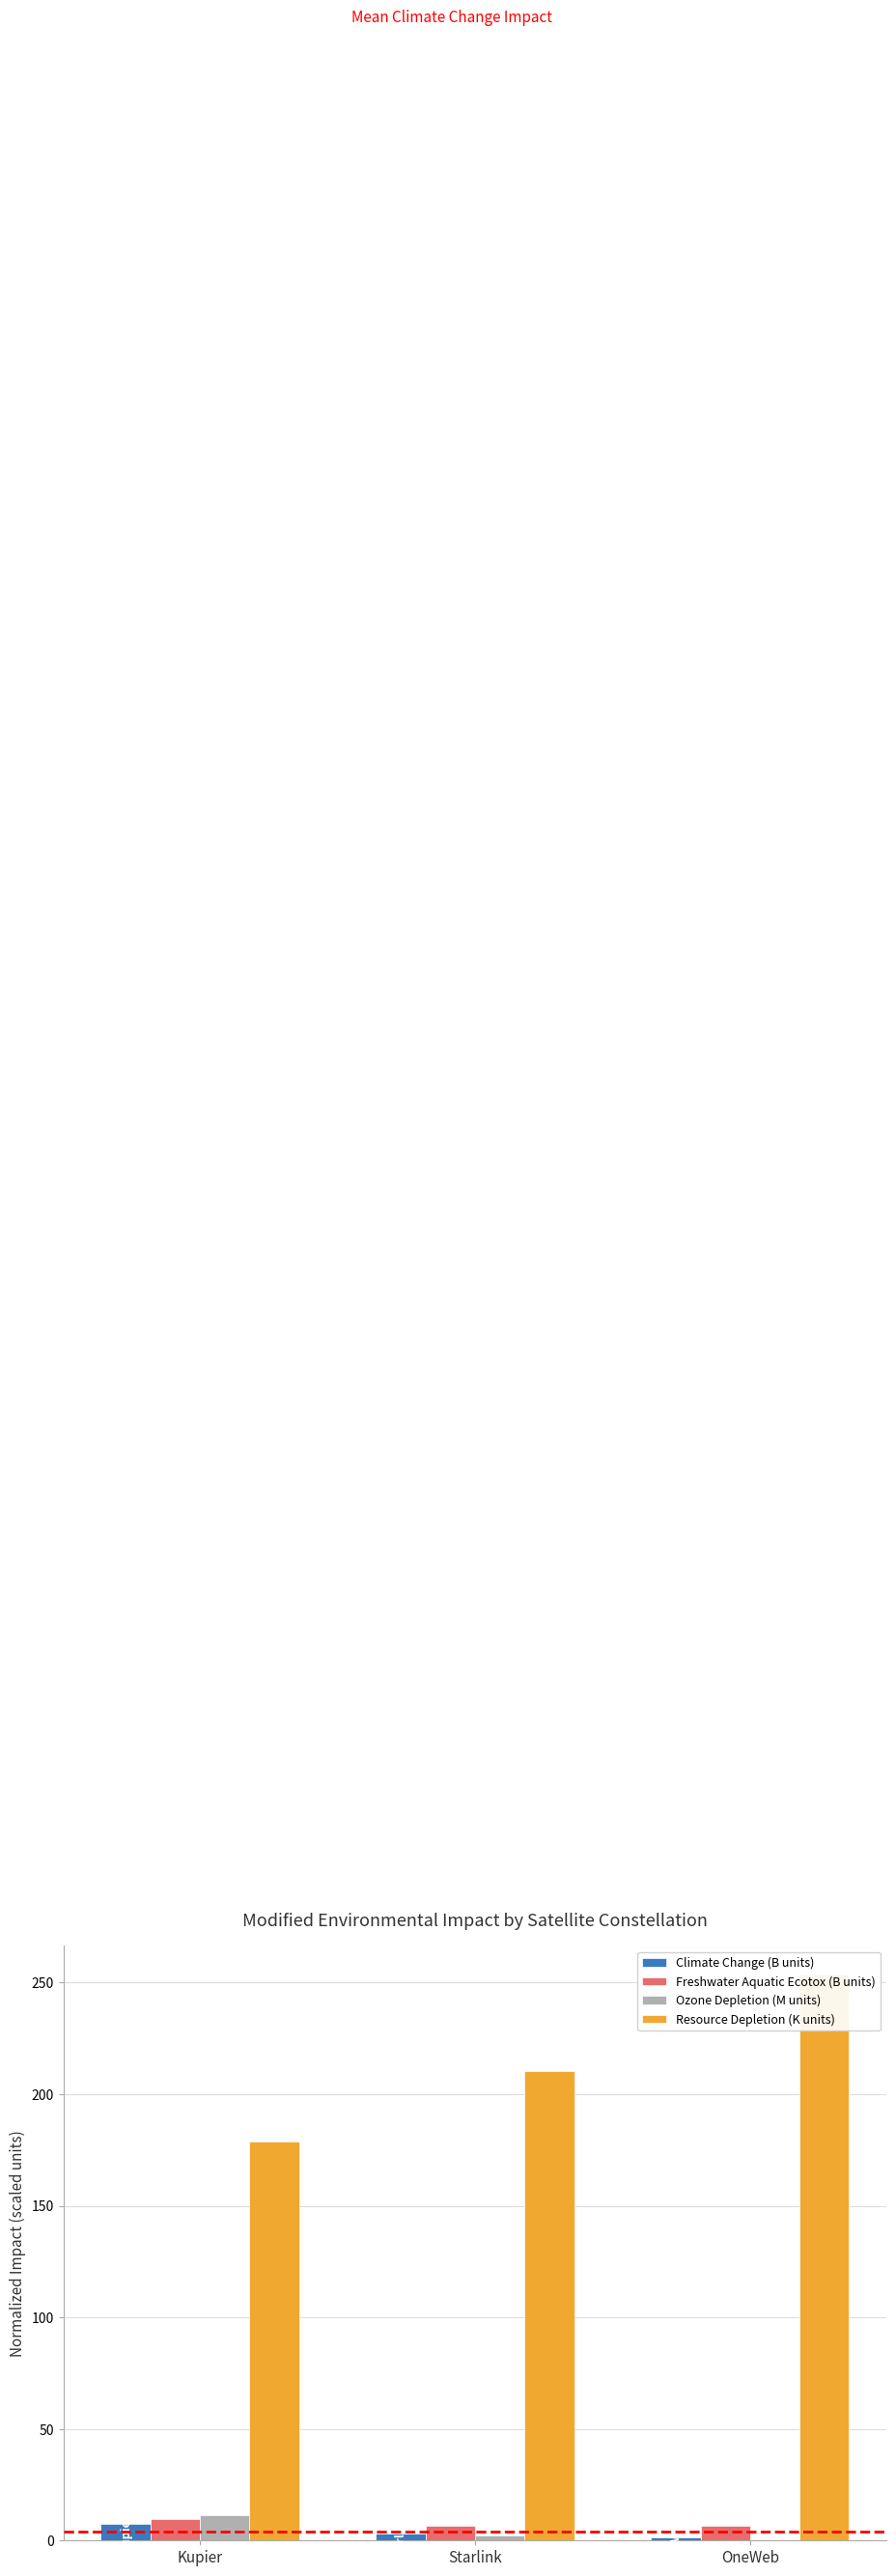

What is the average value of the Climate Change (B units) series?

4.1